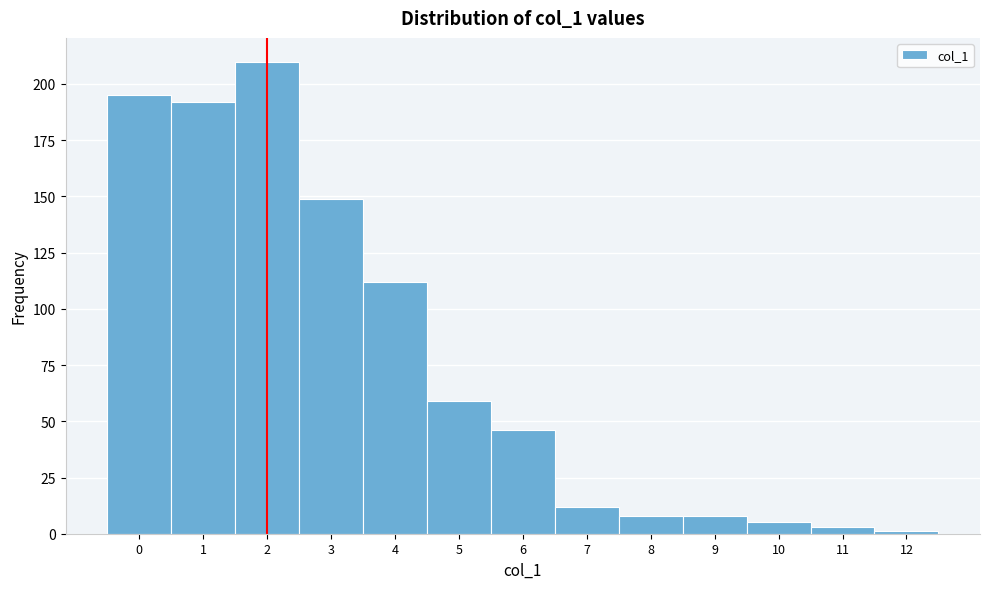

Reading left to right, transcribe this chart: for each bar, give the range it covers on the x-axis and its height. The values are not printed on the chart, so give them approximately, as read against the axis.

-0.5 to 0.5: 195
0.5 to 1.5: 190
1.5 to 2.5: 210
2.5 to 3.5: 150
3.5 to 4.5: 110
4.5 to 5.5: 60
5.5 to 6.5: 45
6.5 to 7.5: 10
7.5 to 8.5: 10
8.5 to 9.5: 10
9.5 to 10.5: 5
10.5 to 11.5: under 5
11.5 to 12.5: under 5